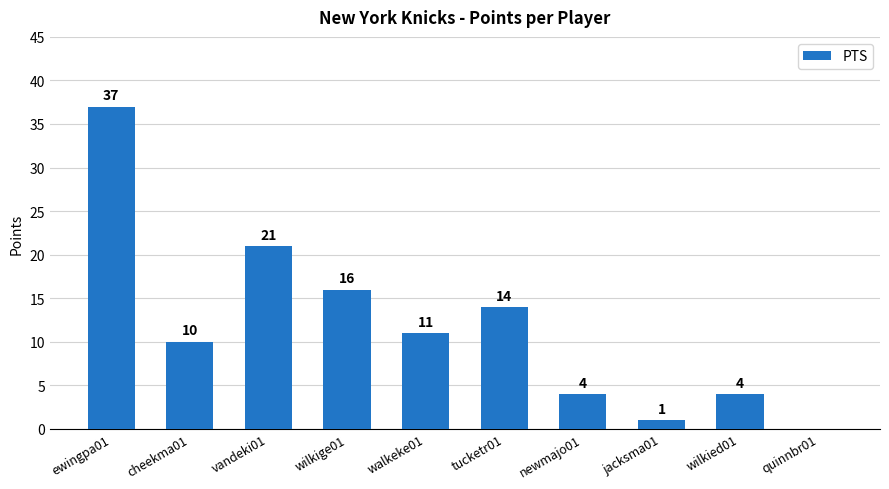

How many series are shown in this chart?

1